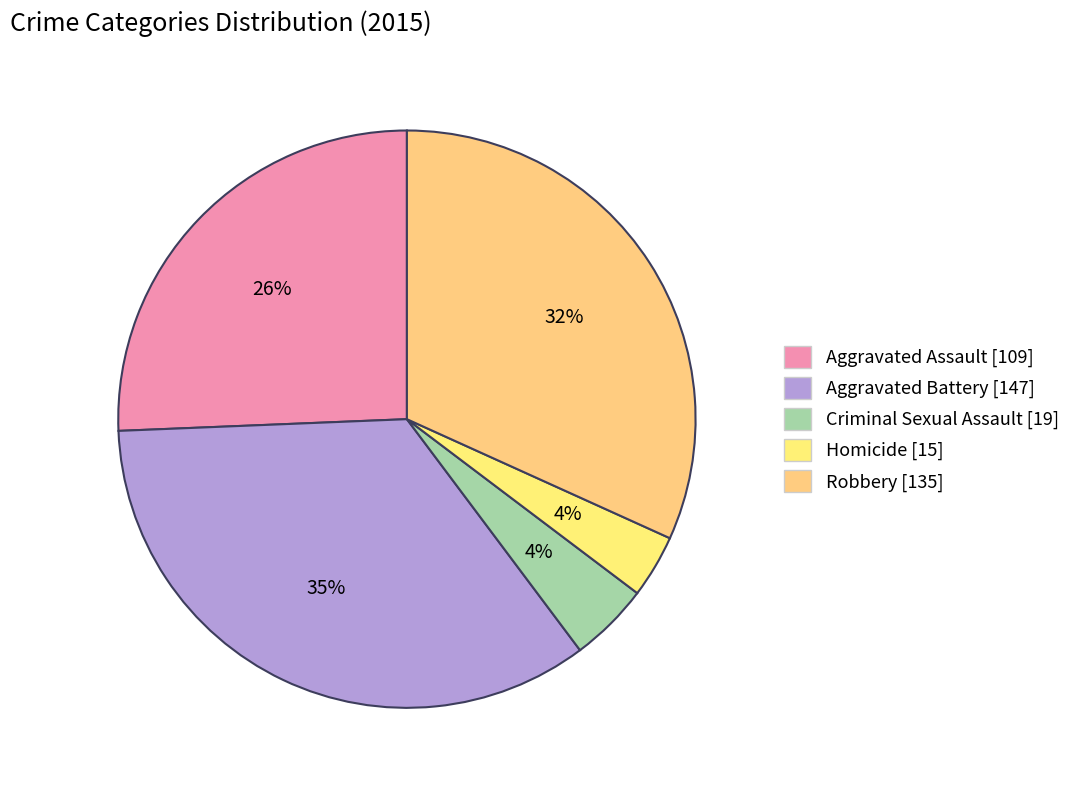

Count the number of slices in the pie.

5